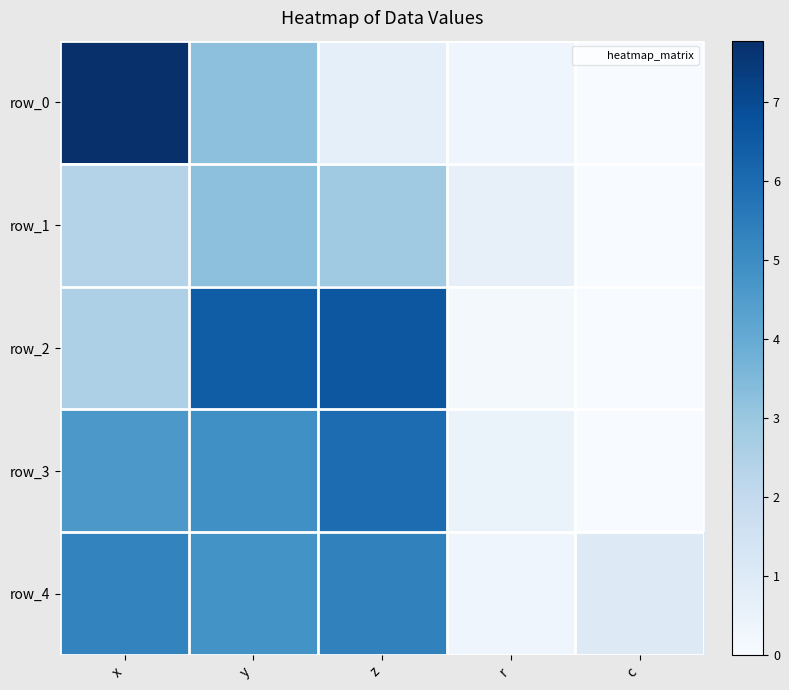

Reading left to right, transcribe all the data shown in this chart.

row_0: x=7.8	y=3.2	z=0.7	r=0.3	c=0.0
row_1: x=2.4	y=3.2	z=2.9	r=0.6	c=0.0
row_2: x=2.5	y=6.4	z=6.6	r=0.1	c=0.0
row_3: x=4.6	y=4.9	z=6.0	r=0.5	c=0.0
row_4: x=5.3	y=4.8	z=5.3	r=0.3	c=1.0